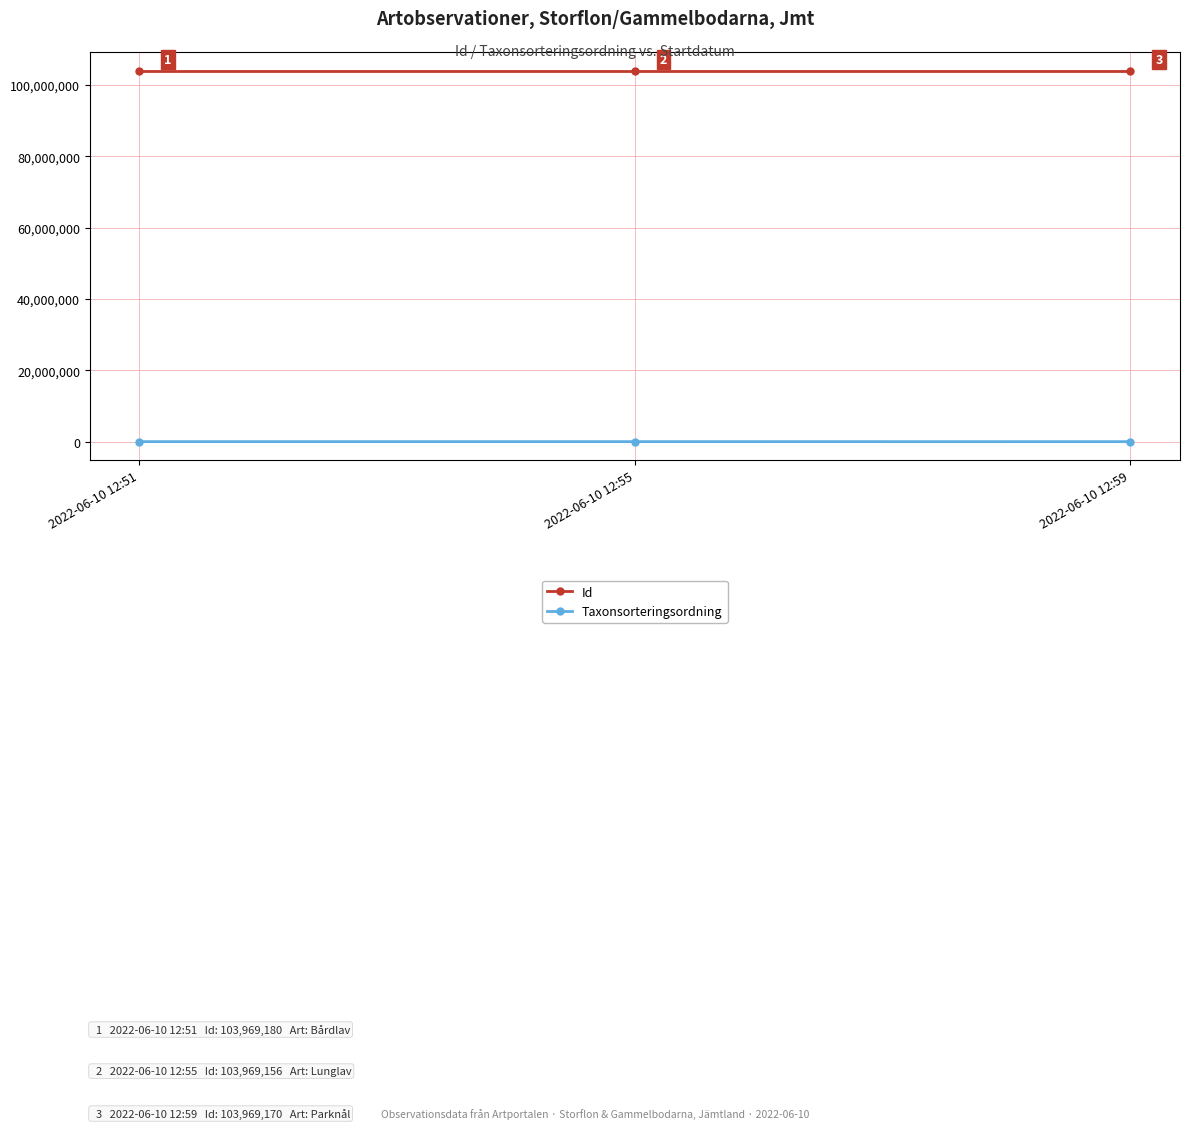

Count the number of data series in this chart.

2